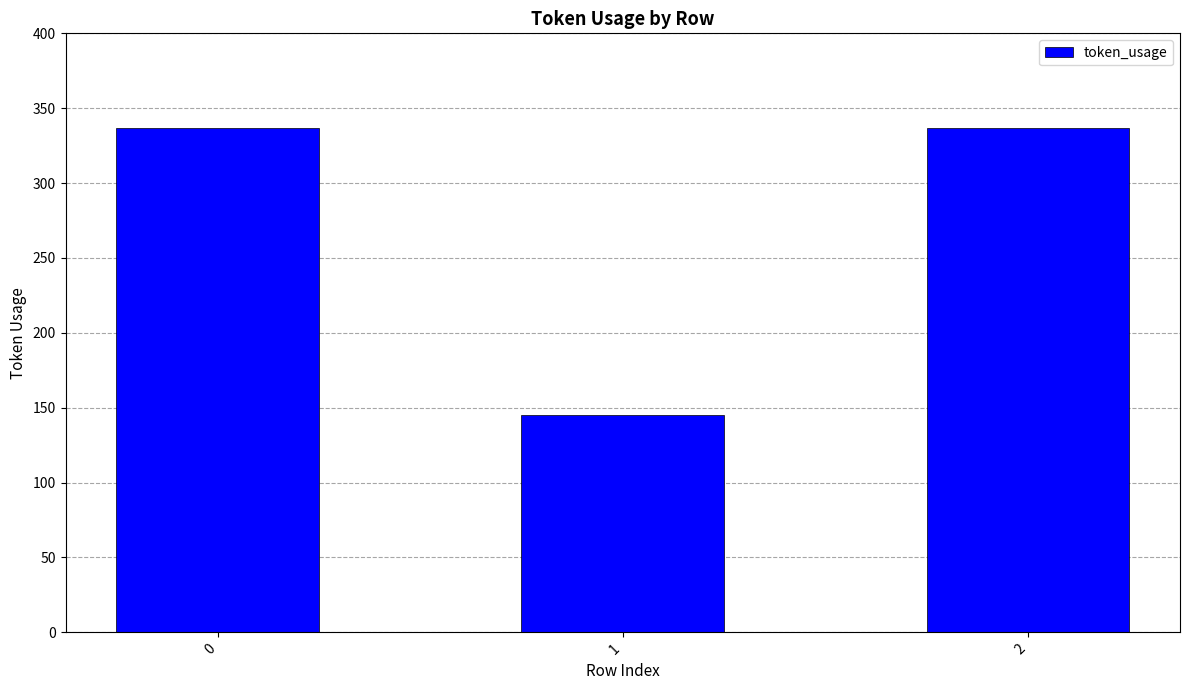

The chart shows a value of 177 at 2. True or false?

False